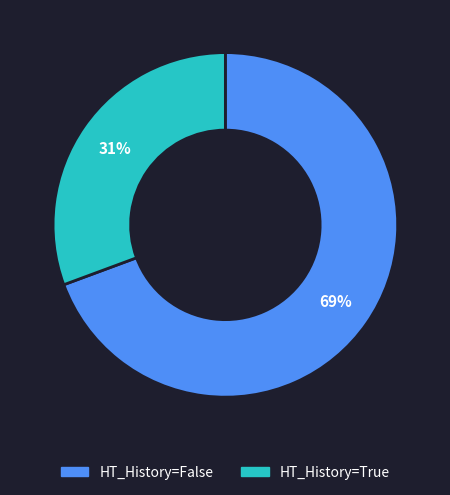

To the nearest percent, what is the combined percentage of HT_History=True and HT_History=False?

100%